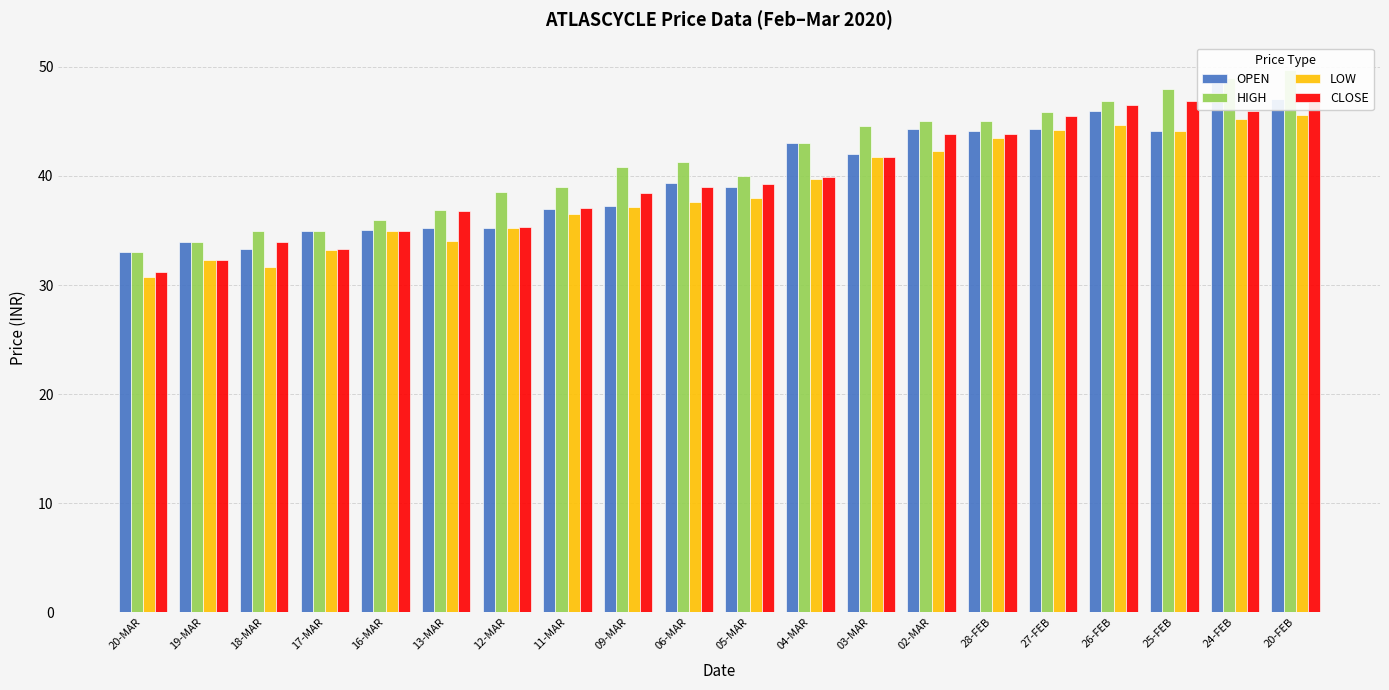

What is the value of the CLOSE bar at the 20th from the left?

47.4